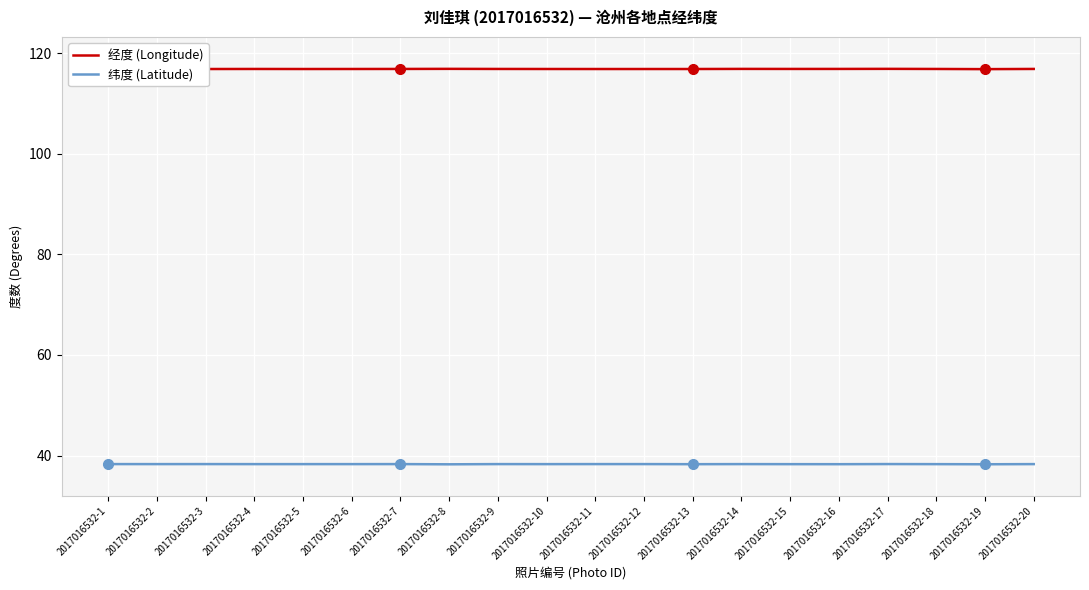

What is the spread (max minus min) of values at 2017016532-13?

78.6